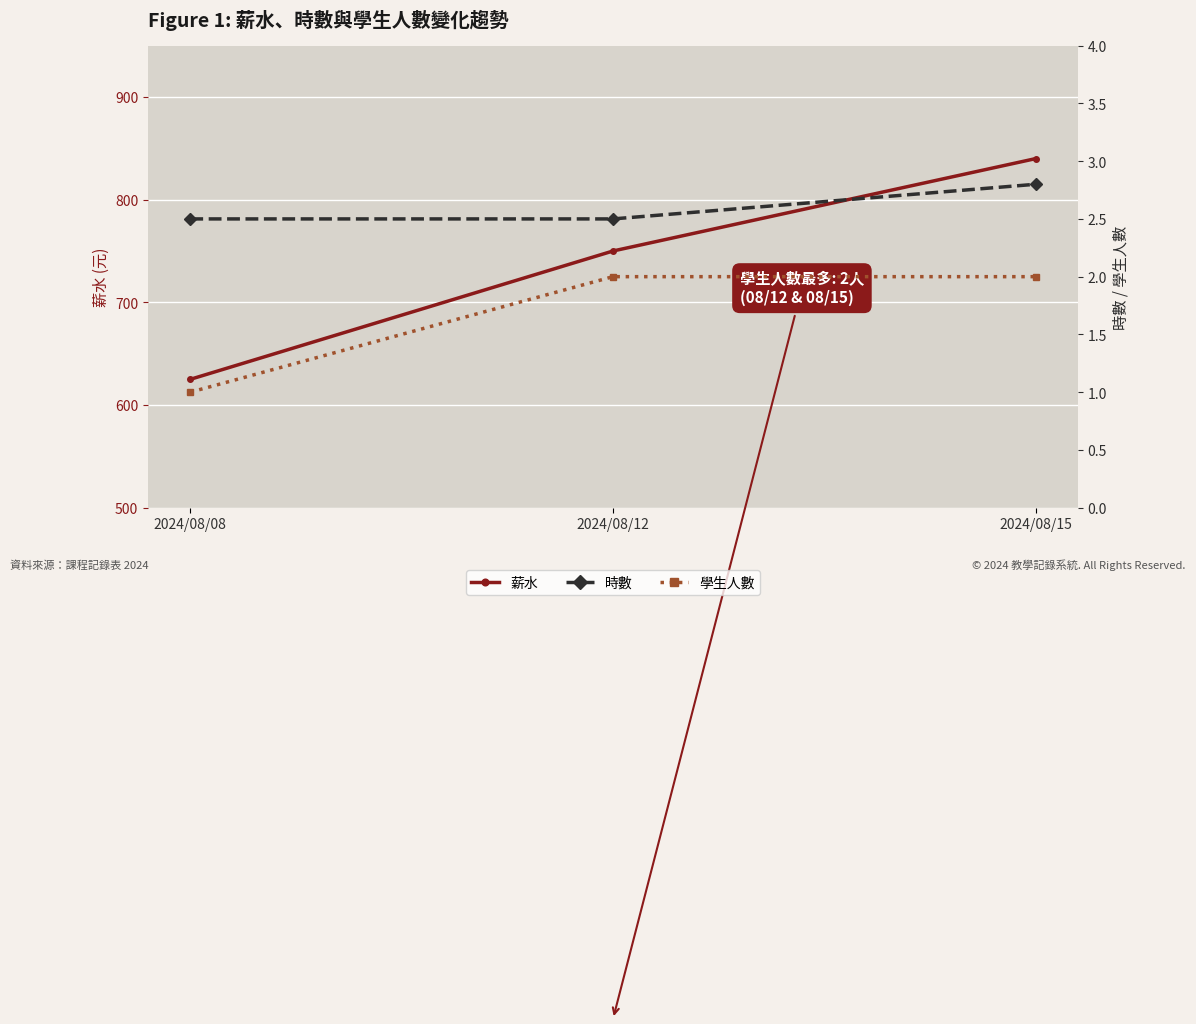

What value does the 時數 series have at 2024/08/15?

2.8